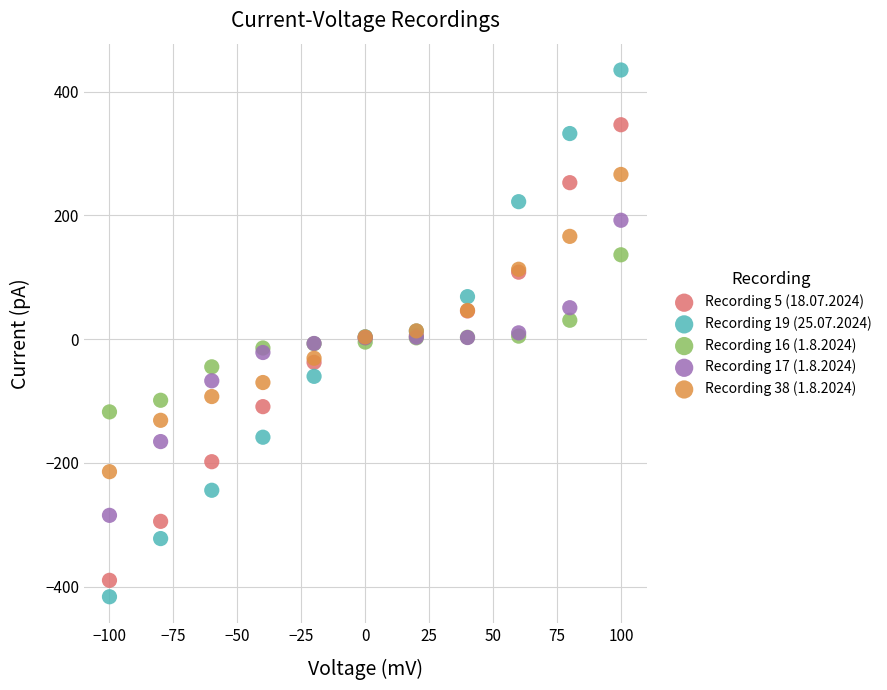

Which series has the widest spread of Y values?

Recording 19 (25.07.2024)